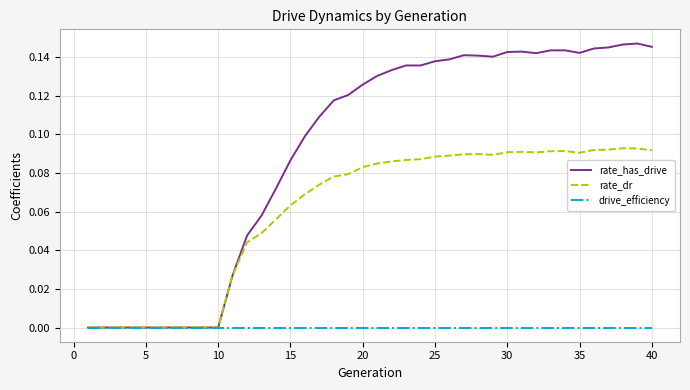

Rank the series by their average value, from highest to lowest.

rate_has_drive, rate_dr, drive_efficiency